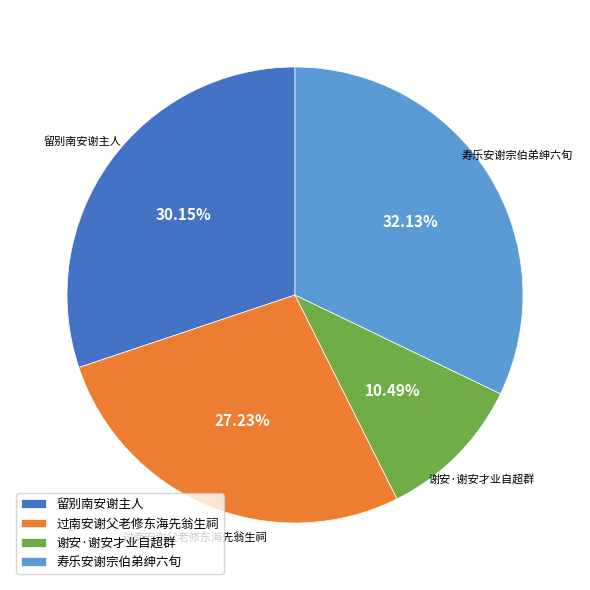

Which slice is the smallest?

谢安·谢安才业自超群